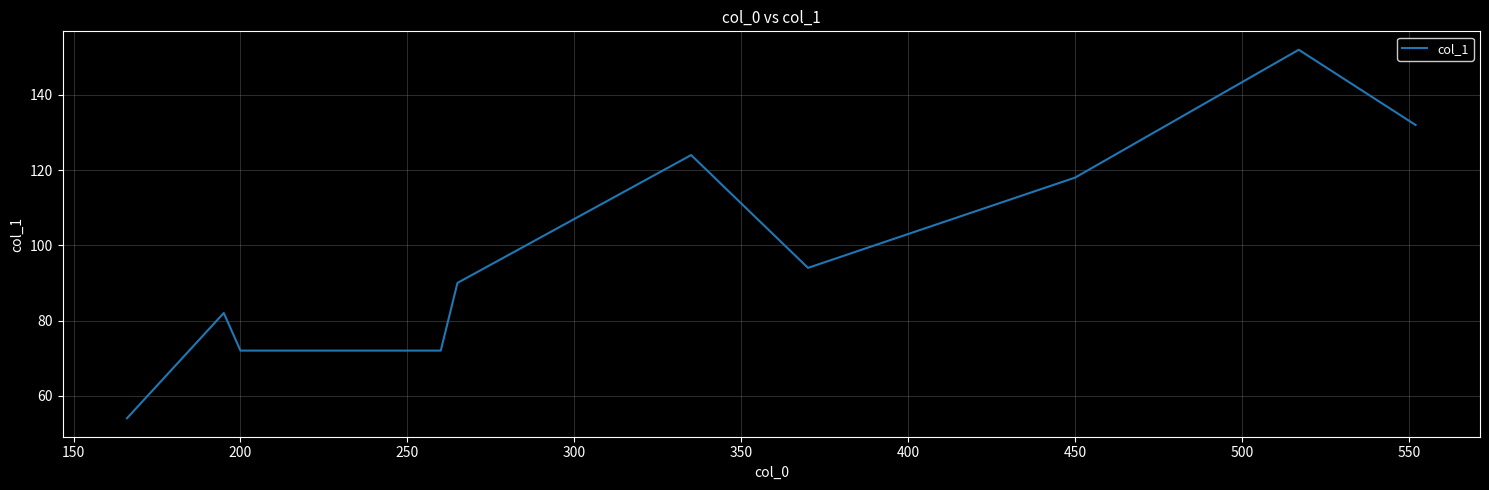

What is the minimum value shown in the chart?

54